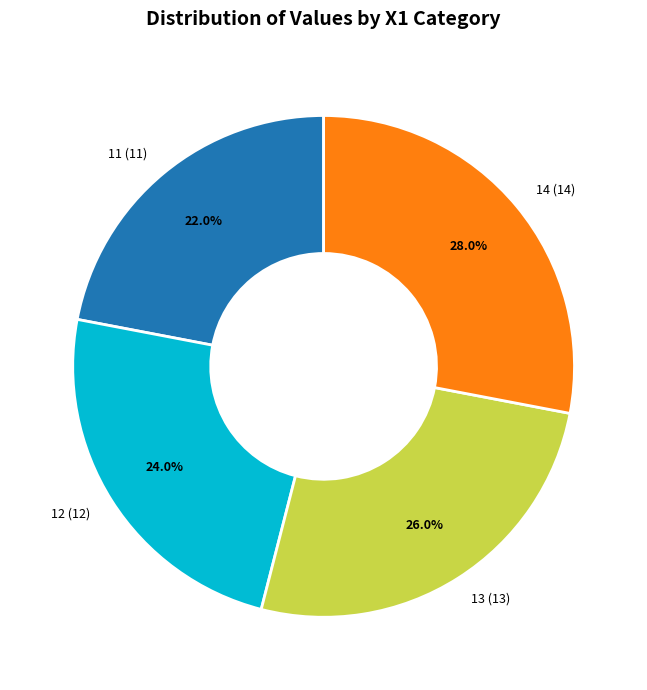

True or false: 14 accounts for 28% of the total.

True